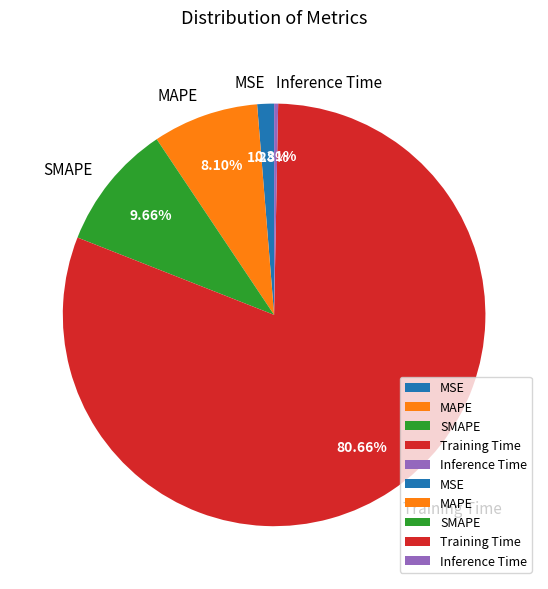

To the nearest percent, what percentage of the pie is Training Time?

81%